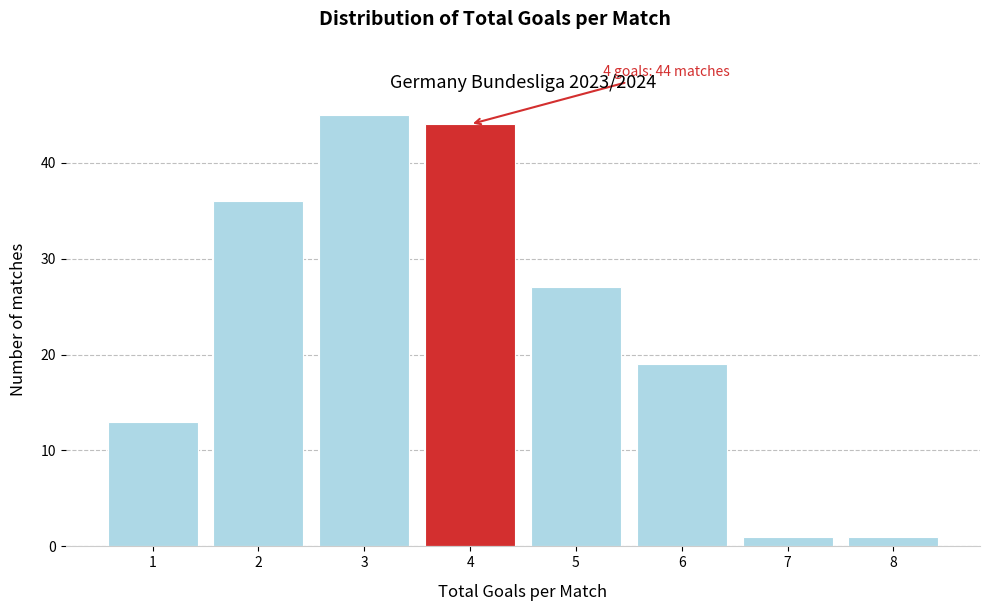

Over which range of the x-axis is the bar tallest?

2.5 to 3.5